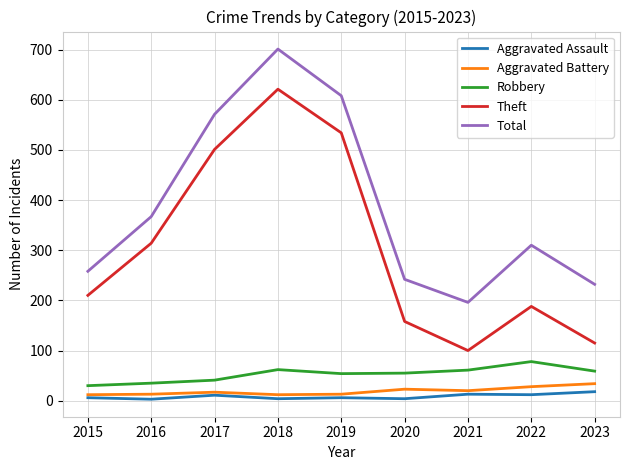

What is the difference between the highest and lowest values at 2023?

214